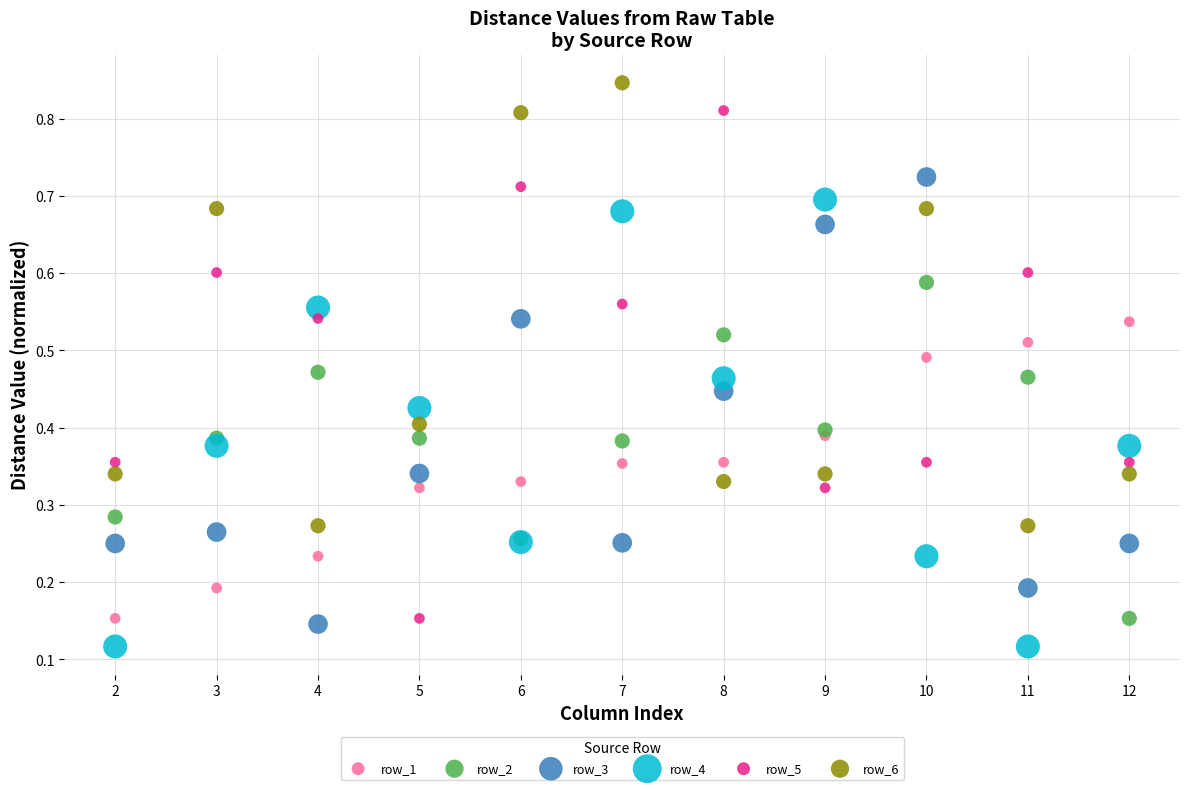

Which series has the largest Y range (max minus min)?

row_5